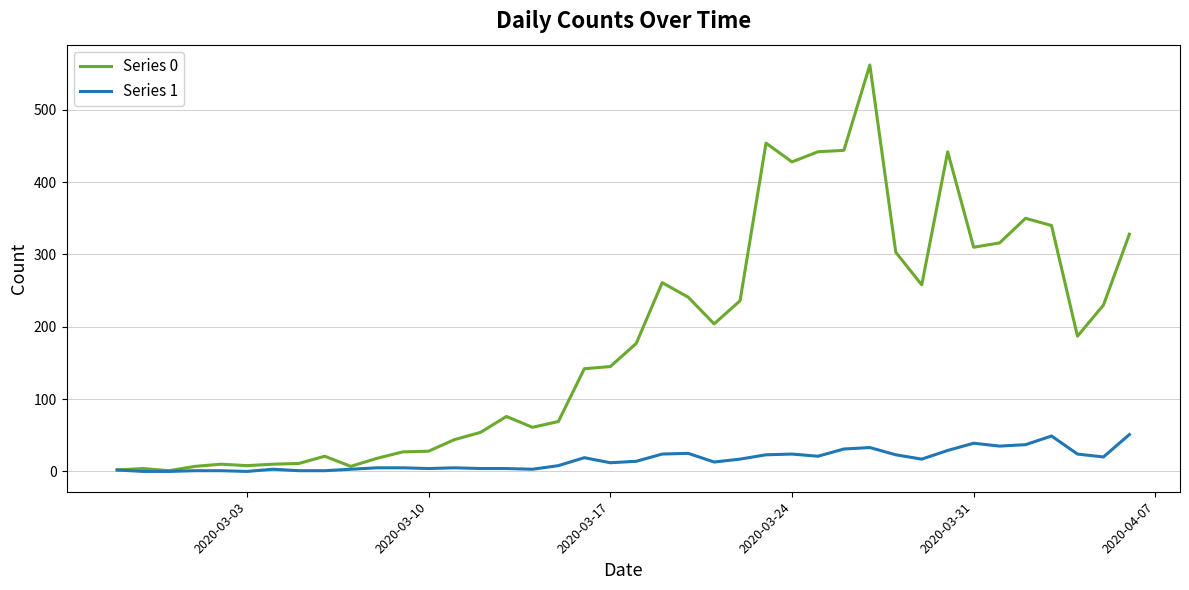

Which series has the largest total across all categories?

Series 0